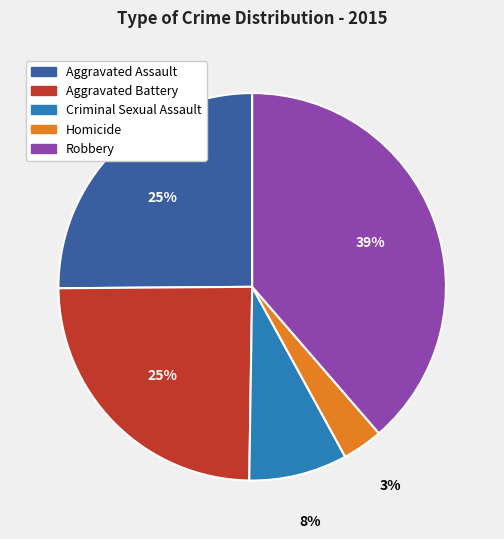

Do Robbery and Criminal Sexual Assault together represent more than half of the pie?

No